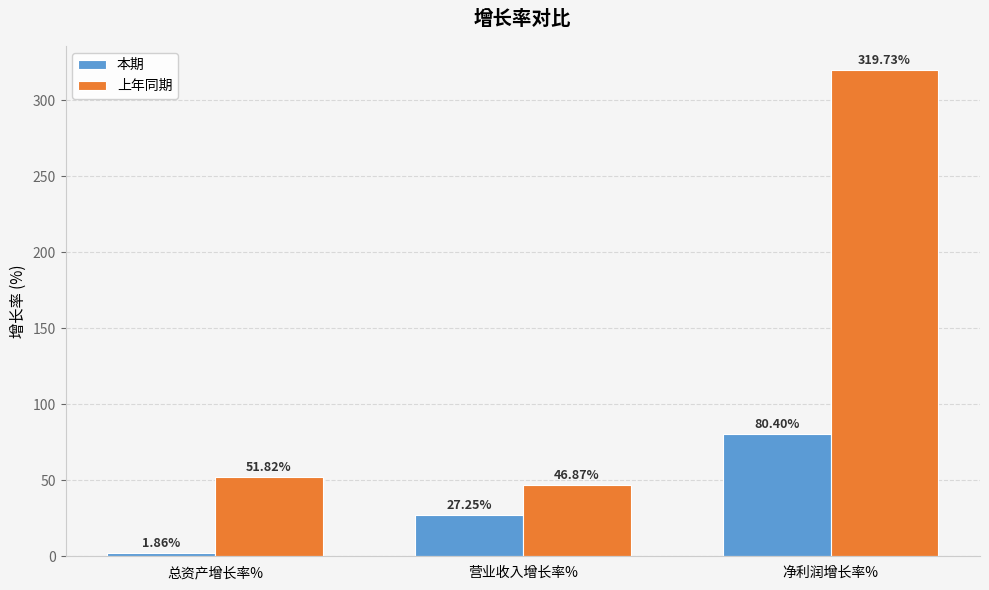

How many groups of bars are there?

3